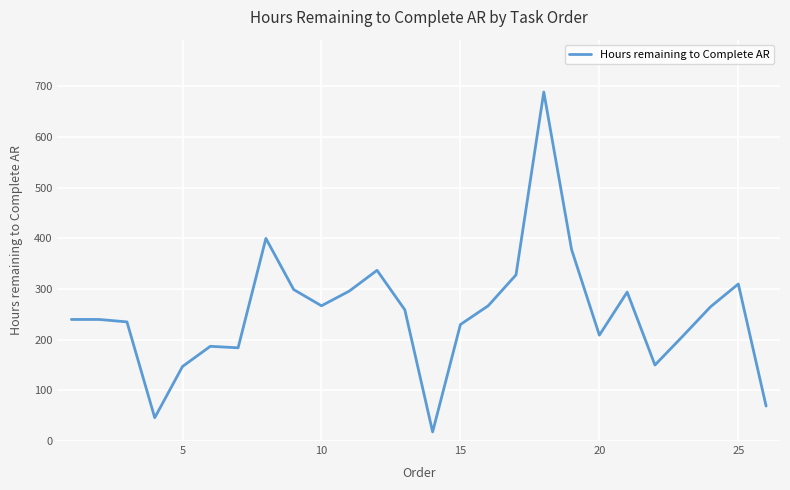

What is the smallest value displayed?

18.0